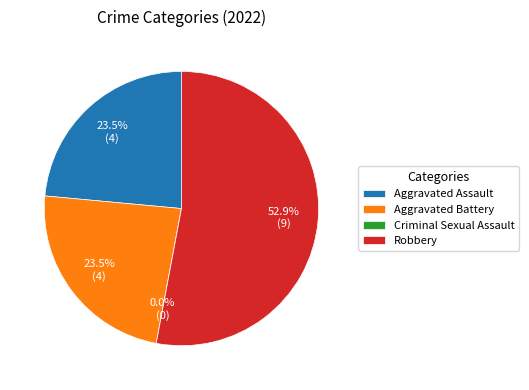

Count the number of slices in the pie.

4